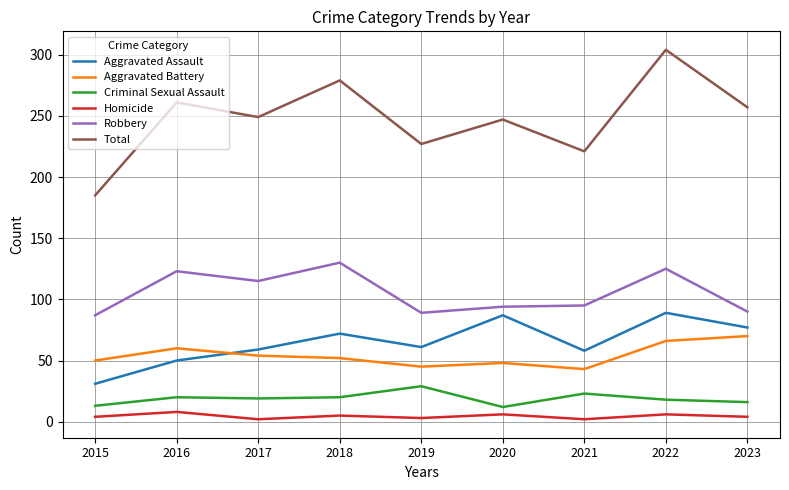

Which series has the largest total across all categories?

Total